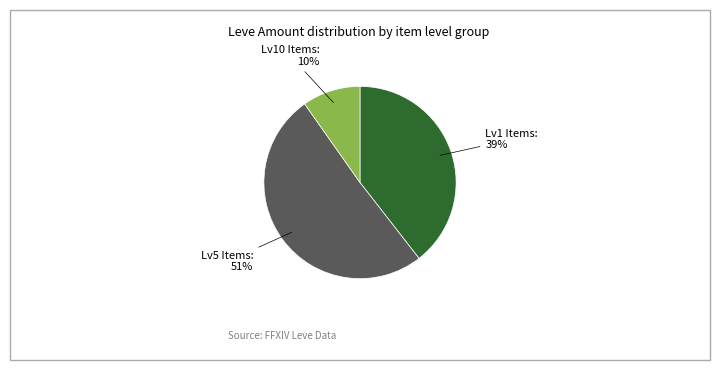

Is there a majority slice in this chart?

Yes